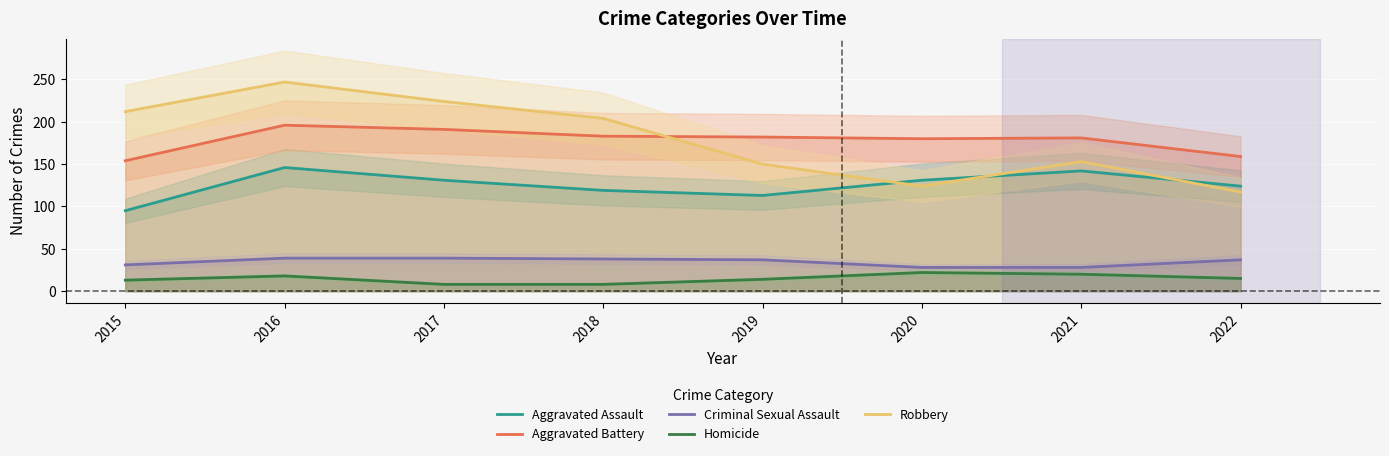

What is the value of the Robbery point at the 7th from the left?

153